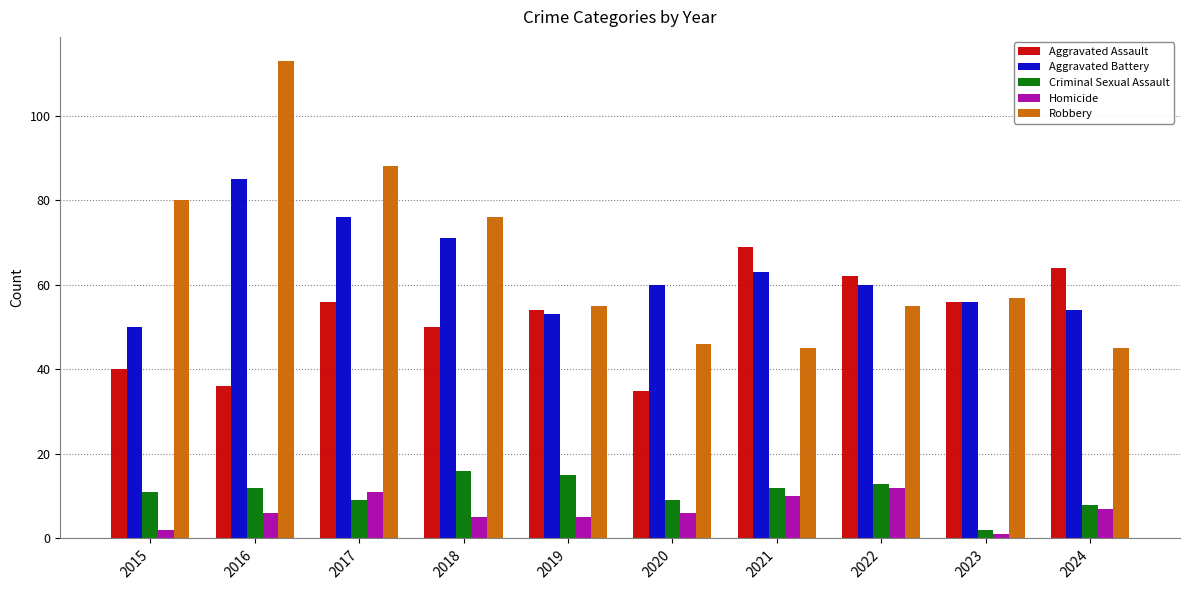

Reading right to left, what are all the values shown in this chart?

Aggravated Assault: 2024=64	2023=56	2022=62	2021=69	2020=35	2019=54	2018=50	2017=56	2016=36	2015=40
Aggravated Battery: 2024=54	2023=56	2022=60	2021=63	2020=60	2019=53	2018=71	2017=76	2016=85	2015=50
Criminal Sexual Assault: 2024=8	2023=2	2022=13	2021=12	2020=9	2019=15	2018=16	2017=9	2016=12	2015=11
Homicide: 2024=7	2023=1	2022=12	2021=10	2020=6	2019=5	2018=5	2017=11	2016=6	2015=2
Robbery: 2024=45	2023=57	2022=55	2021=45	2020=46	2019=55	2018=76	2017=88	2016=113	2015=80